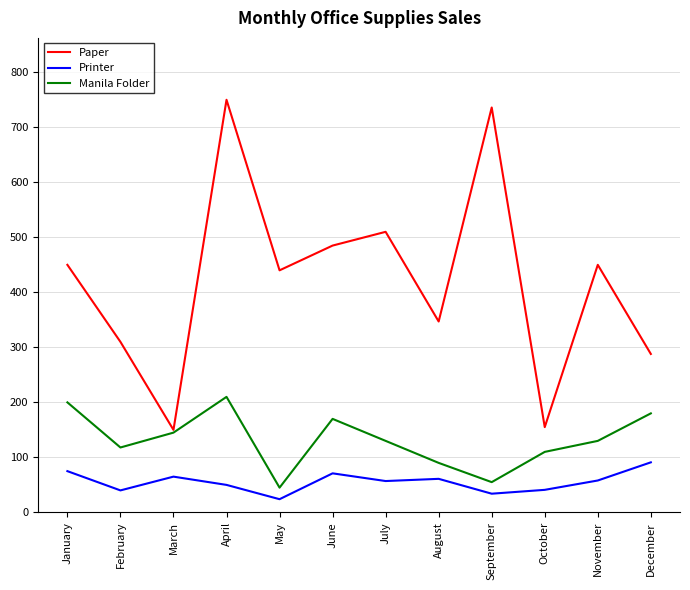

What is the spread (max minus min) of values at April?

700